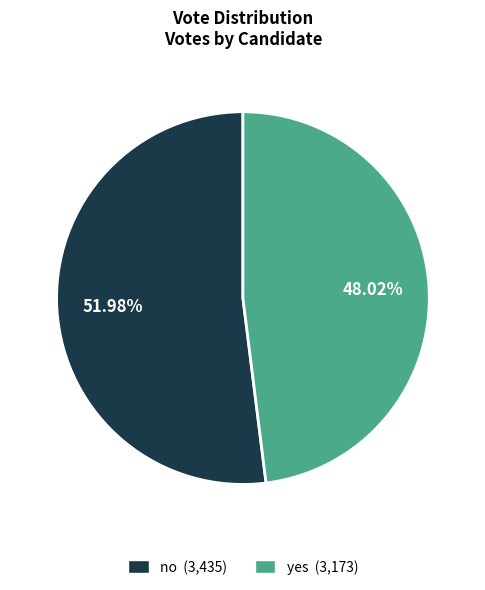

To the nearest percent, what is the difference between the no and yes slice percentages?

4%